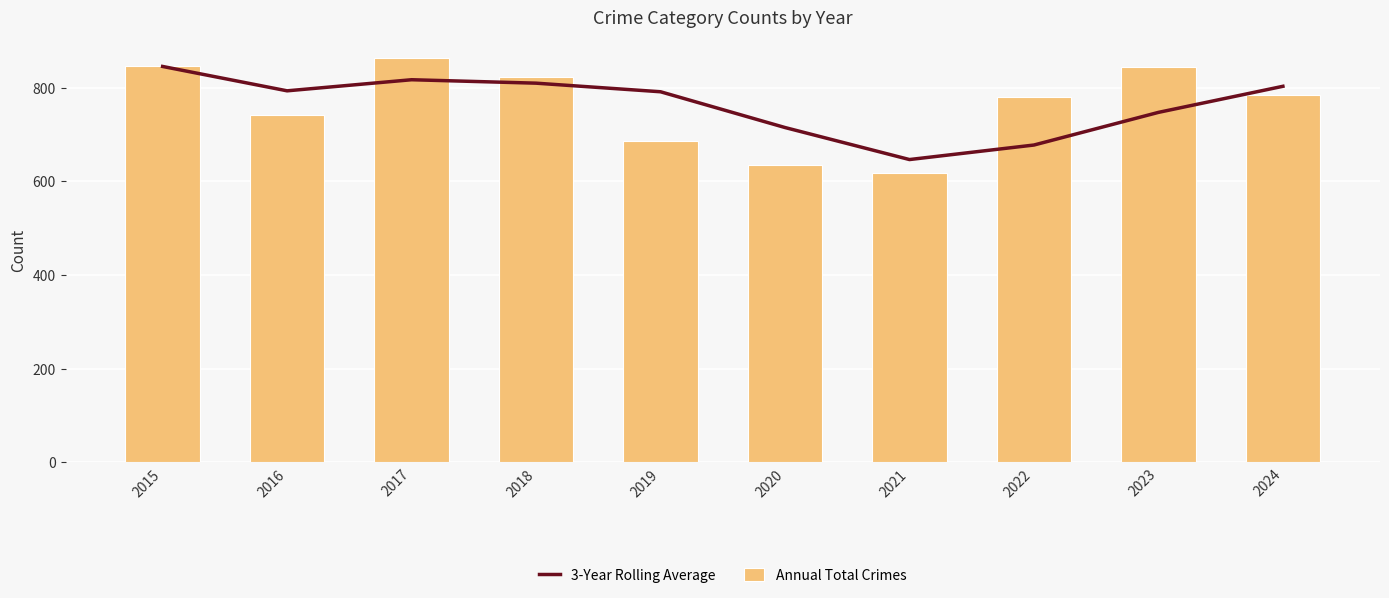

At which label does Annual Total Crimes reach its peak?

2017